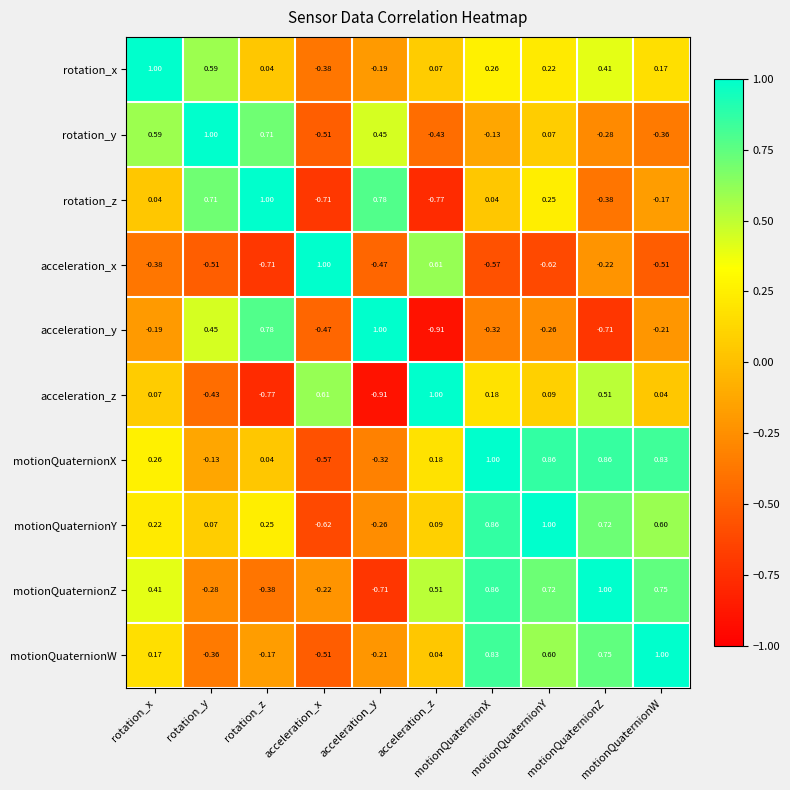

Which series changed the most between motionQuaternionX and motionQuaternionW?

motionQuaternionY